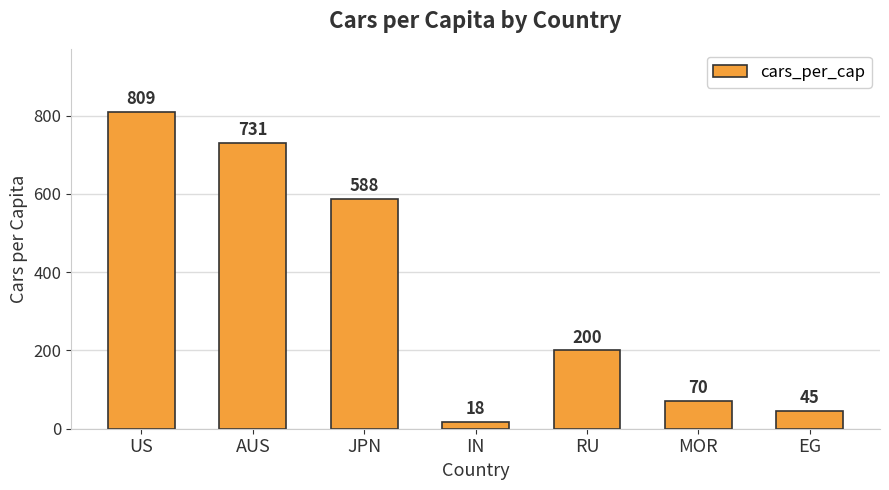

What is the label of the 2nd bar from the left?

AUS